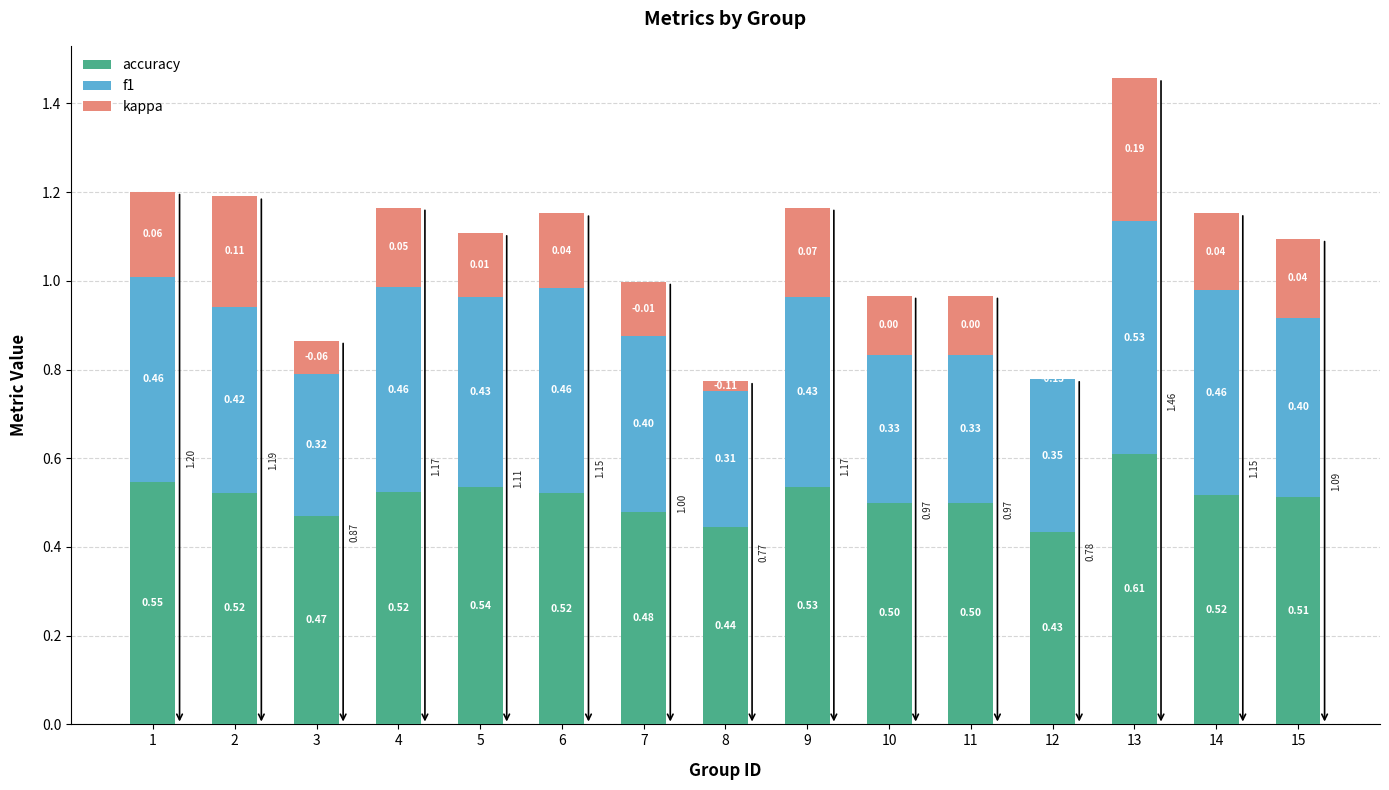

What is the total value across all series at 12?

0.8